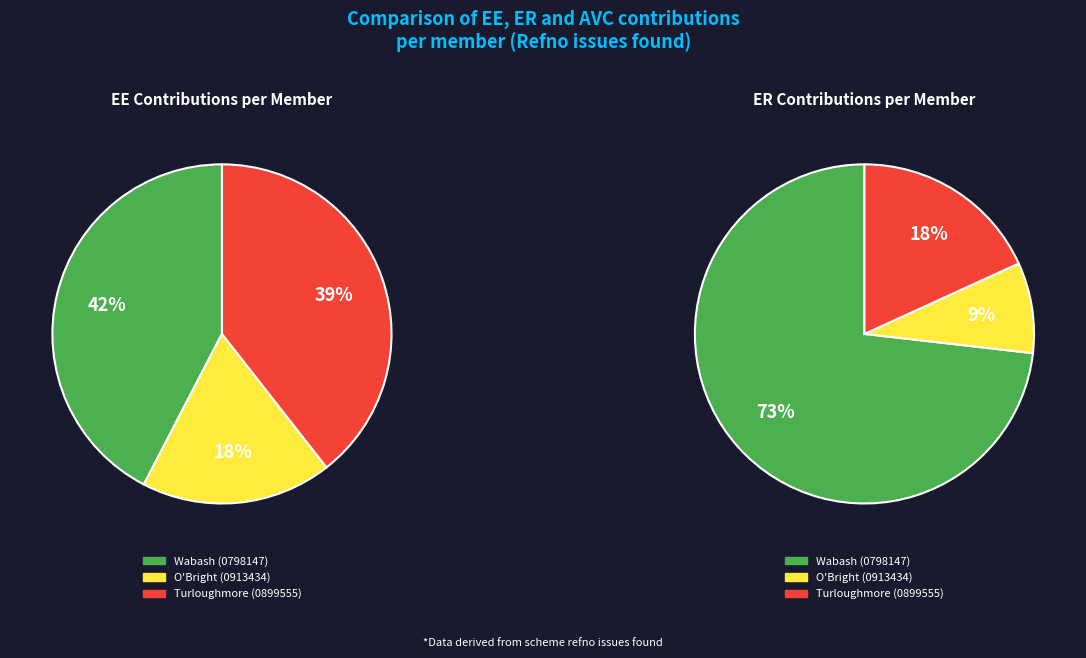

To the nearest percent, what is the combined percentage of O'Bright (0913434) and Wabash (0798147)?

82%